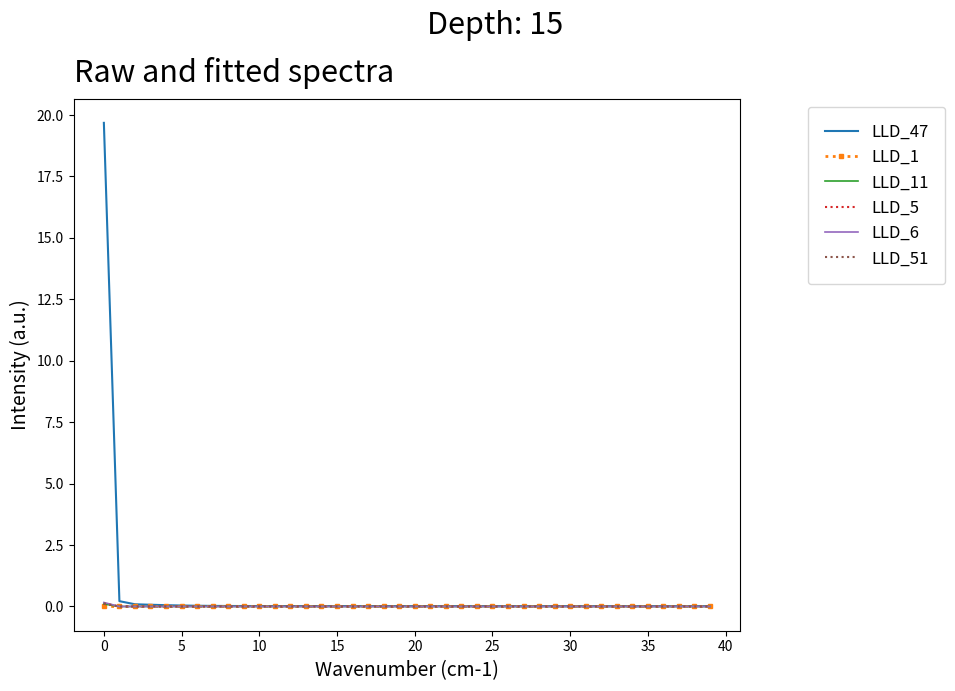

Which series has the widest spread of values?

LLD_47